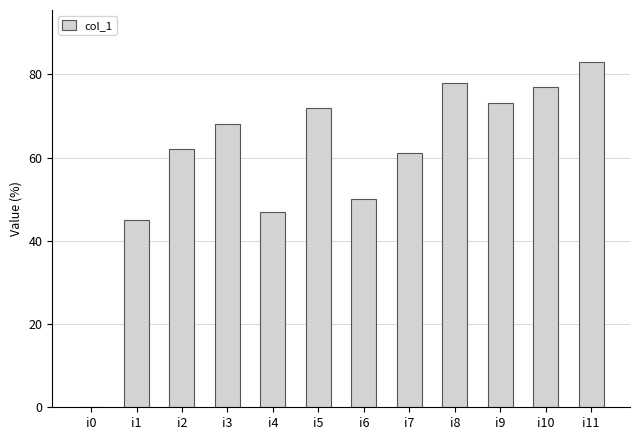

Count the number of categories in the chart.

12